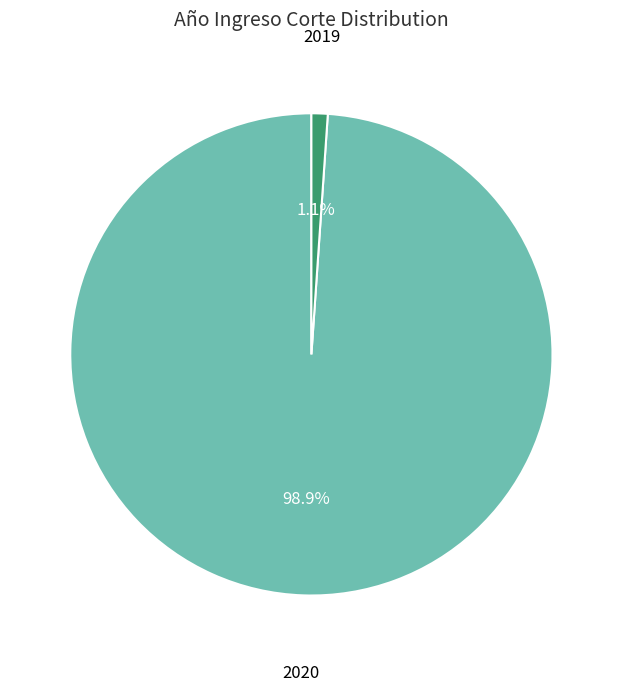

To the nearest percent, what is the combined percentage of 2020 and 2019?

100%